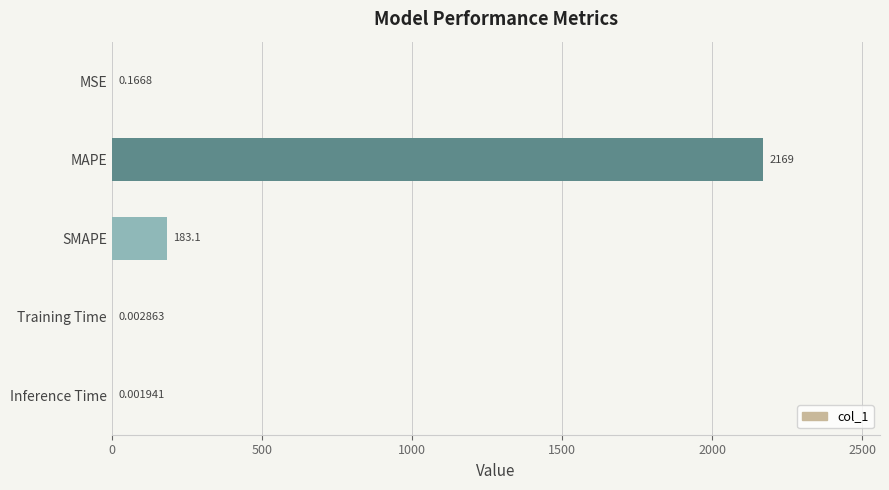

Which category has the highest value across all series?

MAPE